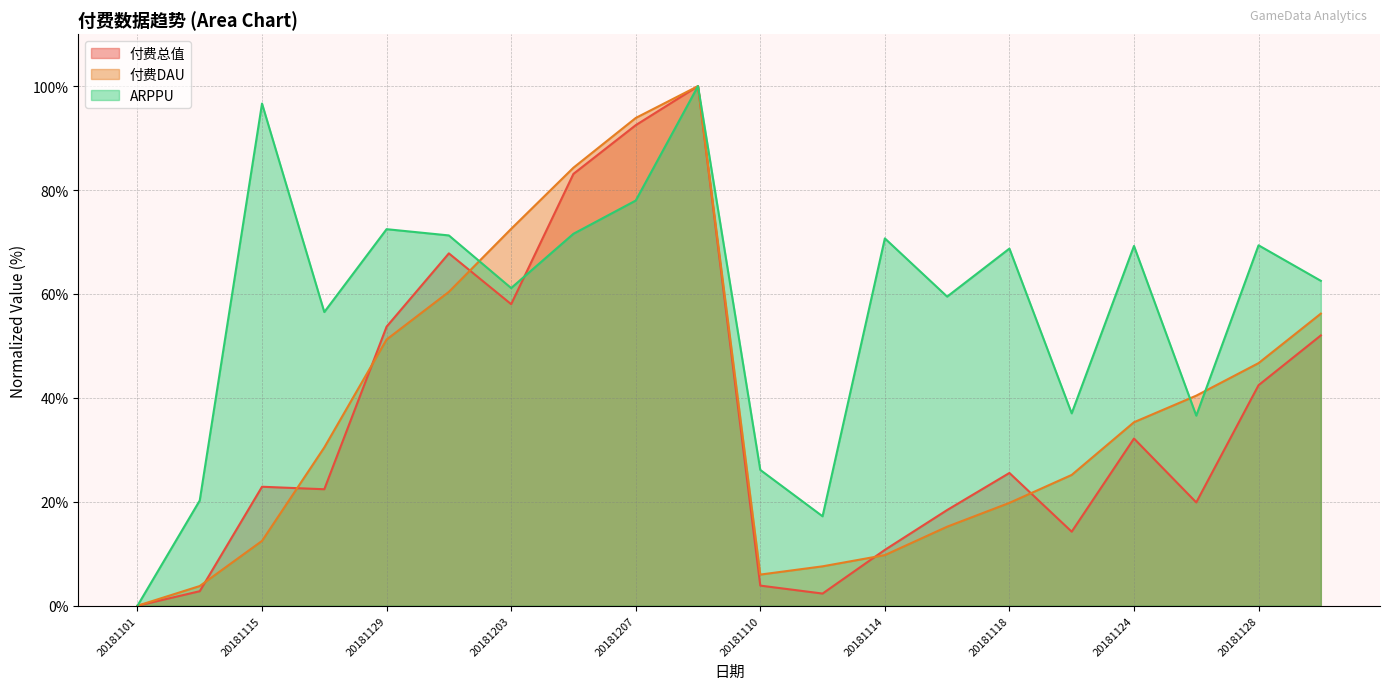

What is the total value across all series at 20181116?

93.1